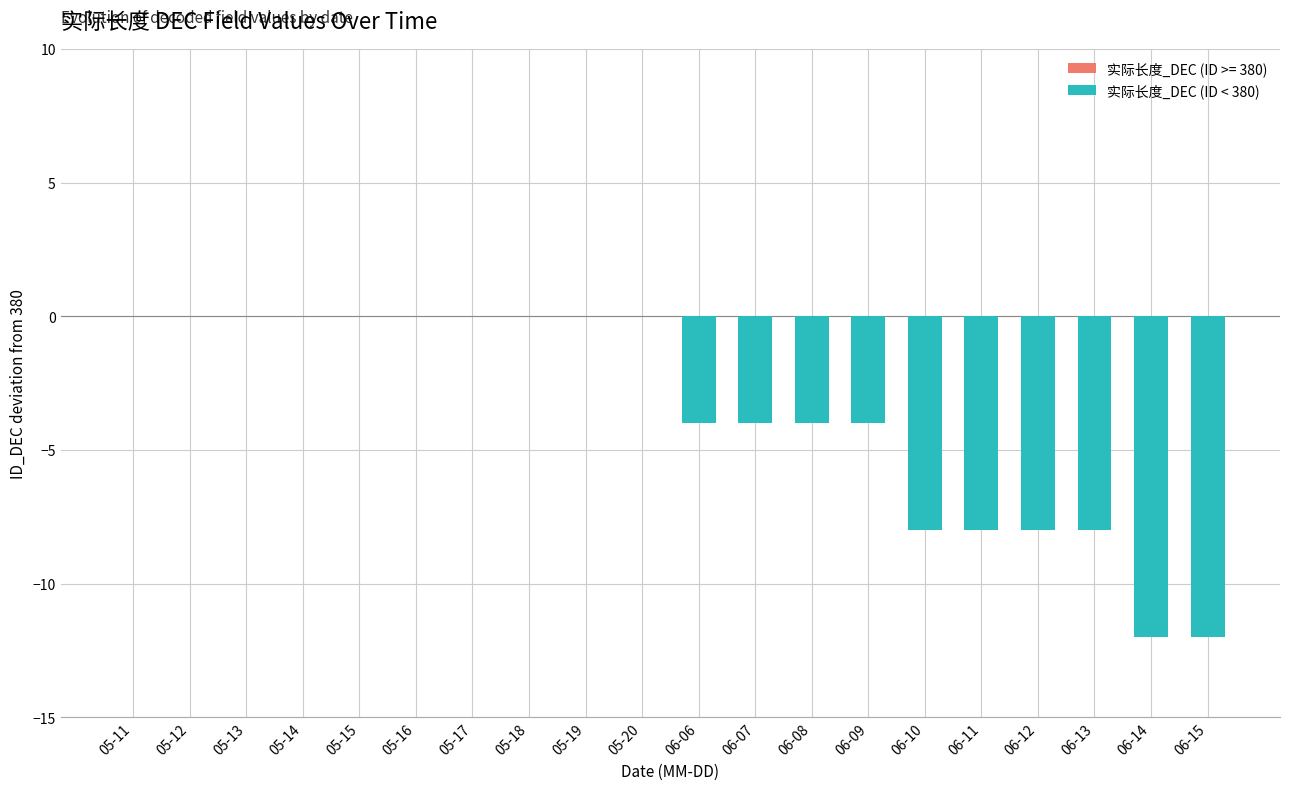

What is the change in value from 05-14 to 06-10?

-8